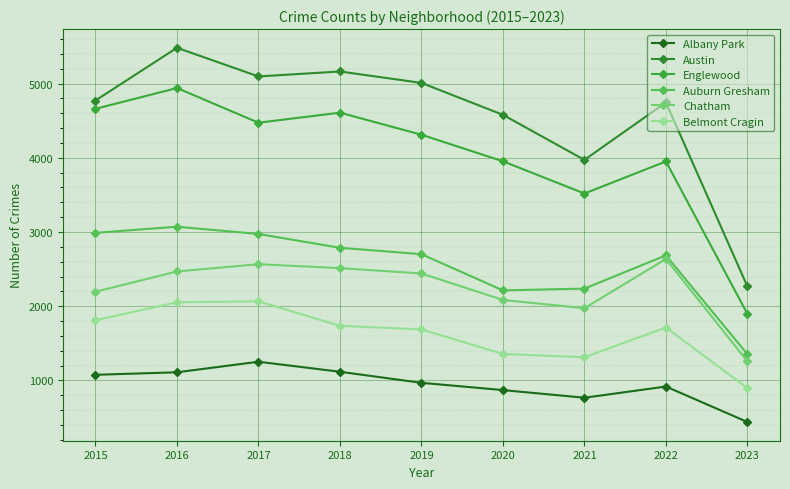

What are all the series names shown in the legend?

Albany Park, Austin, Englewood, Auburn Gresham, Chatham, Belmont Cragin